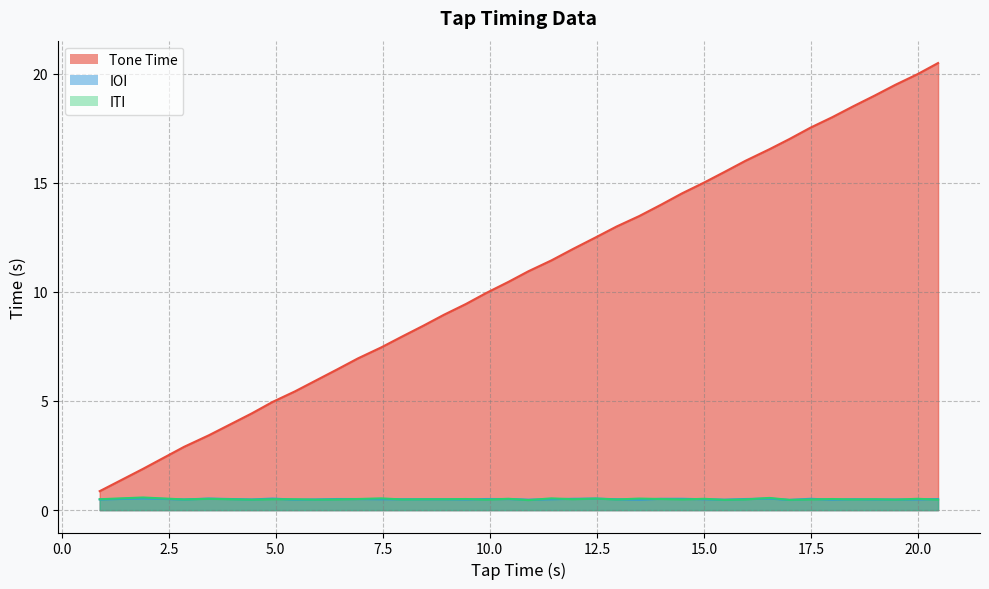

Reading left to right, what are all the values shown in this chart?

Tone Time: 0.9	1.9	2.9	3.4	4.4	5.0	5.4	5.9	6.4	7.0	7.5	8.0	8.4	8.9	9.4	9.9	10.5	10.9	11.4	12.0	12.5	13.0	13.5	14.0	14.5	15.0	15.5	16.0	16.5	17.0	17.5	18.0	18.5	19.0	19.5	20.0	20.5
IOI: 0.5	0.5	0.5	0.5	0.5	0.5	0.5	0.5	0.5	0.5	0.5	0.5	0.5	0.5	0.5	0.5	0.5	0.5	0.5	0.5	0.5	0.5	0.5	0.5	0.5	0.5	0.5	0.5	0.5	0.5	0.5	0.5	0.5	0.5	0.5	0.5	0.5
ITI: 0.5	0.6	0.5	0.5	0.5	0.5	0.5	0.5	0.5	0.5	0.5	0.5	0.5	0.5	0.5	0.5	0.5	0.5	0.5	0.5	0.5	0.5	0.5	0.5	0.5	0.5	0.5	0.5	0.6	0.5	0.5	0.5	0.5	0.5	0.5	0.5	0.5